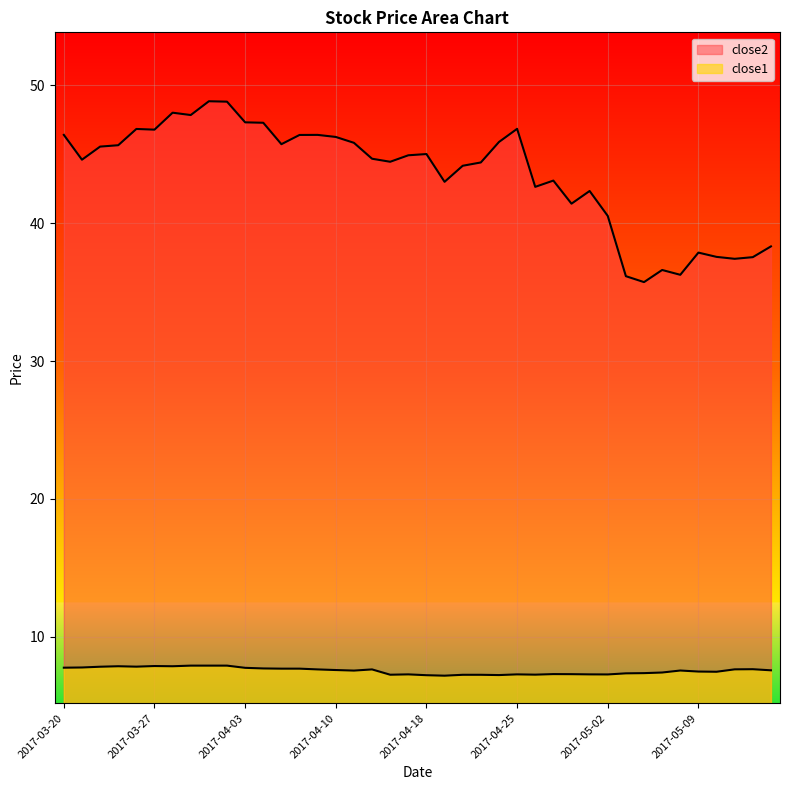

What is the minimum value shown in the chart?

7.2